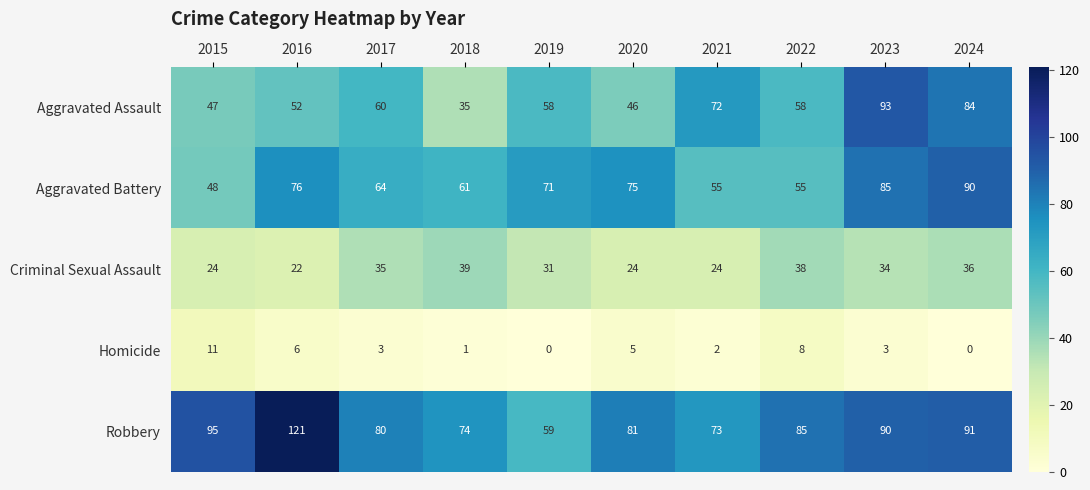

Which series has the largest total across all categories?

Robbery